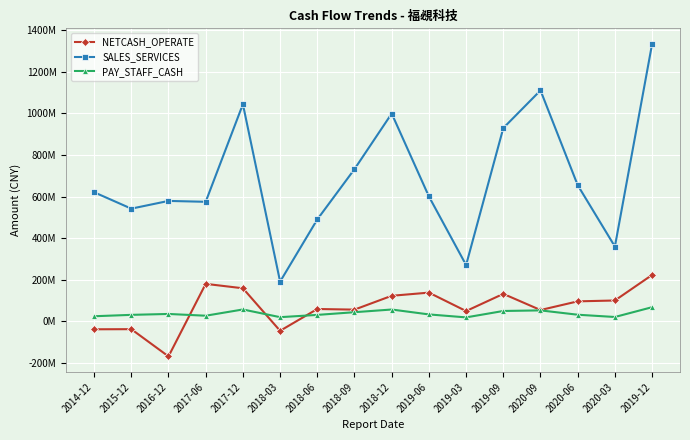

What position from the left is 2020-03?

15